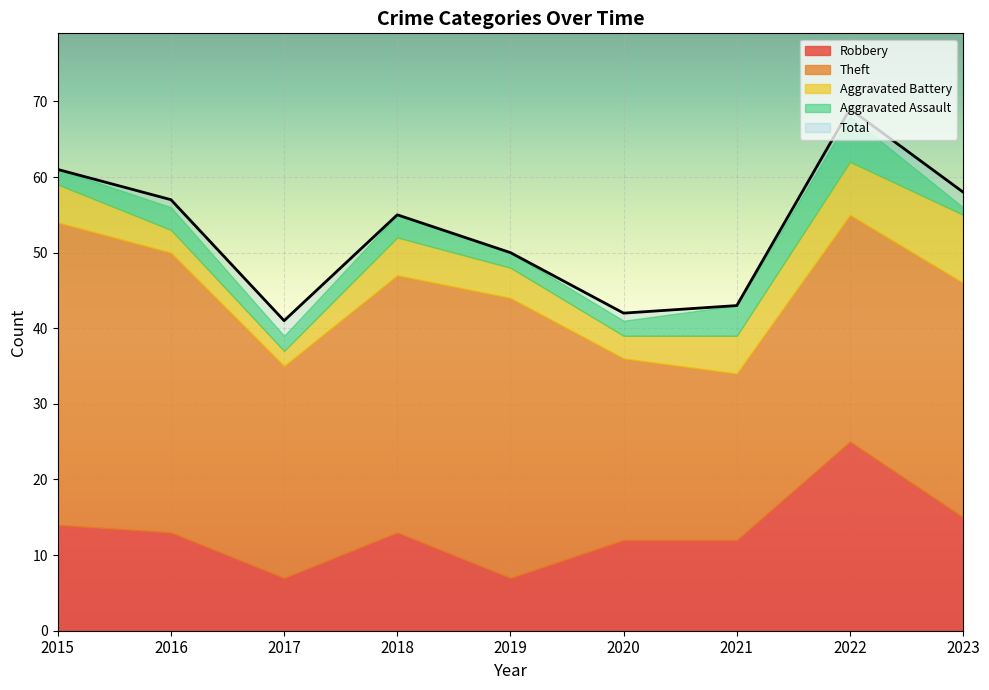

How many data points in Total are above 55?

4